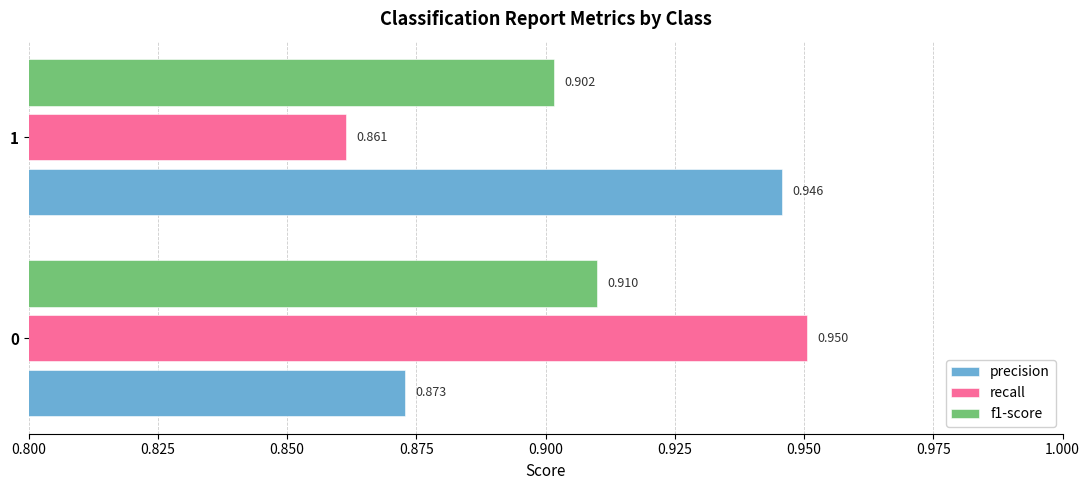

Is the value of recall at 0 greater than the value of precision at 1?

Yes